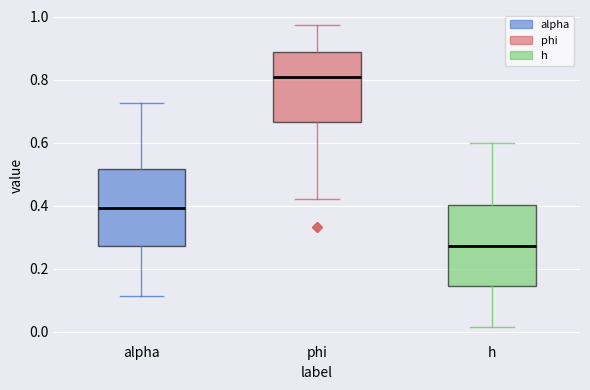

Where does the median line of the box for phi sit on the y-axis? The values are not printed on the chart, so give them approximately, as read against the axis.

0.80